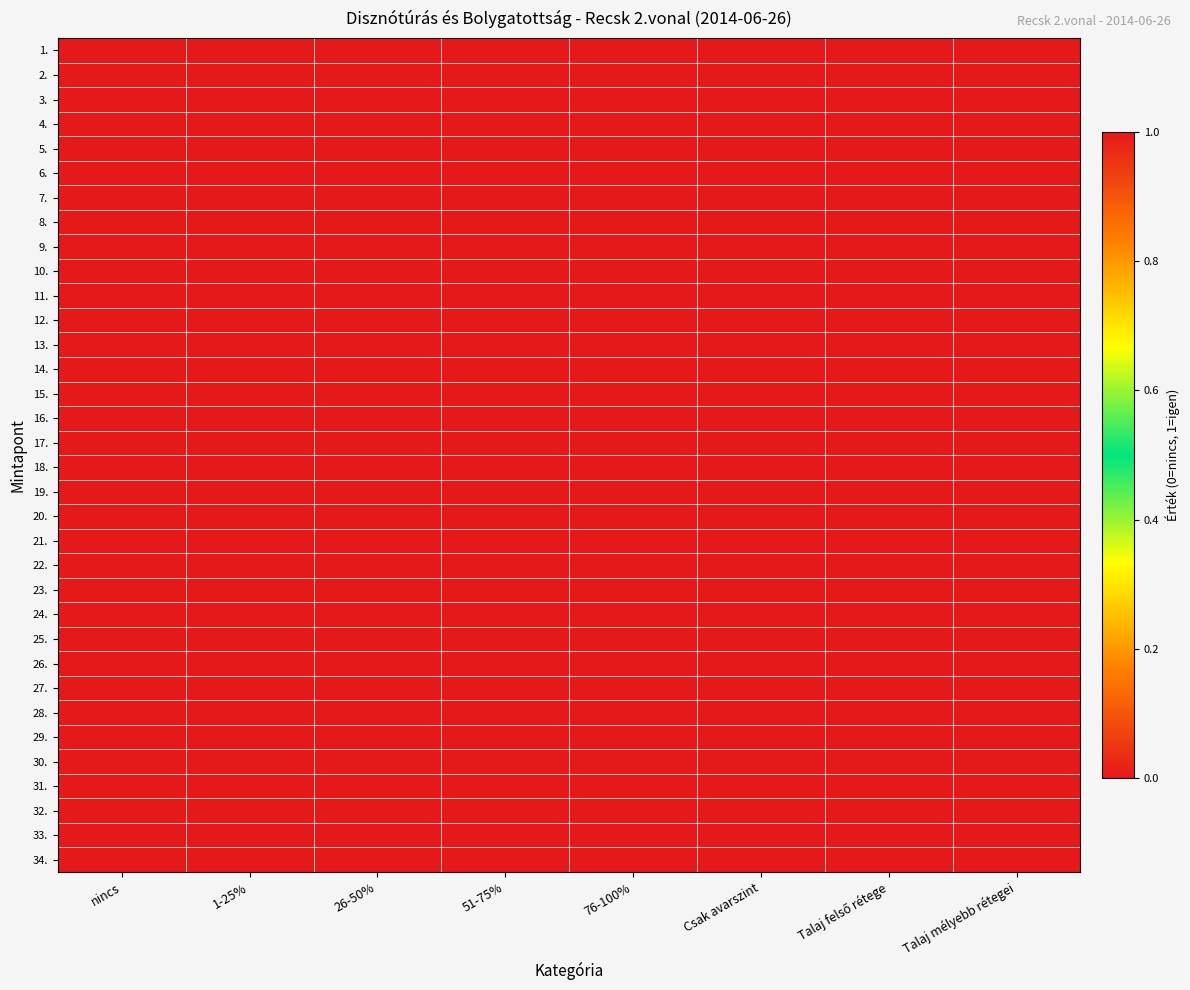

Rank the series by their maximum value, from highest to lowest.

1., 2., 3., 4., 5., 6., 7., 8., 9., 10., 11., 12., 13., 14., 15., 16., 17., 18., 19., 20., 21., 22., 23., 24., 25., 26., 27., 28., 29., 30., 31., 32., 33., 34.